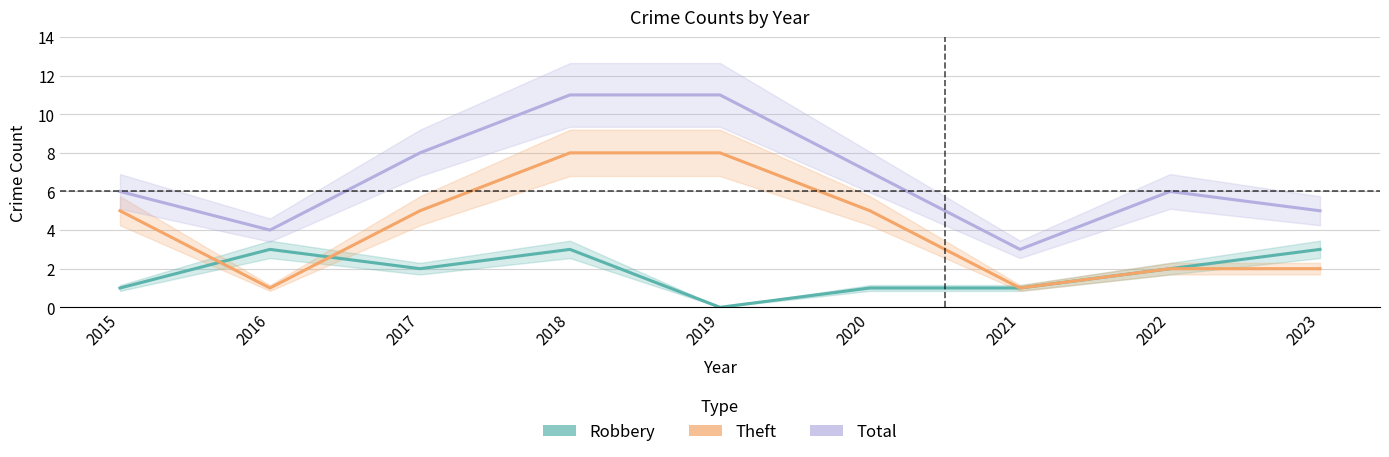

The value of Theft at 2023 is 3. True or false?

False